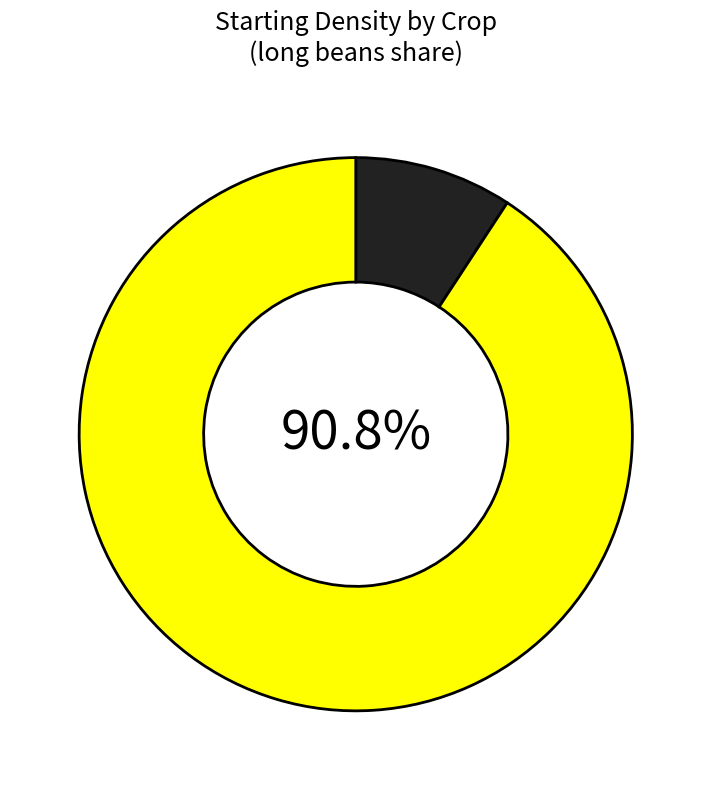

Does any single category account for the majority?

Yes